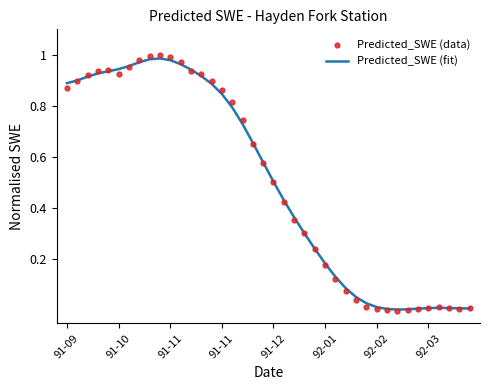

What are all the series names shown in the legend?

Predicted_SWE (fit), Predicted_SWE (data)